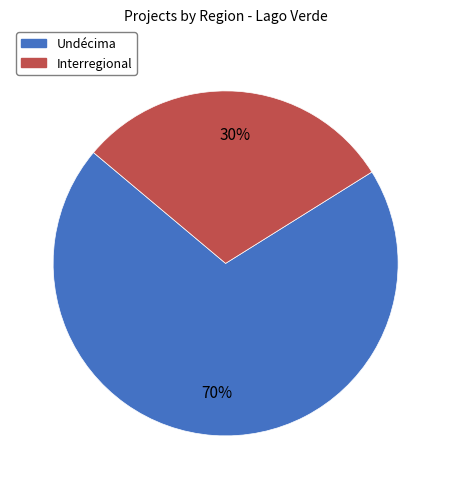

To the nearest percent, what is the average slice percentage?

50%